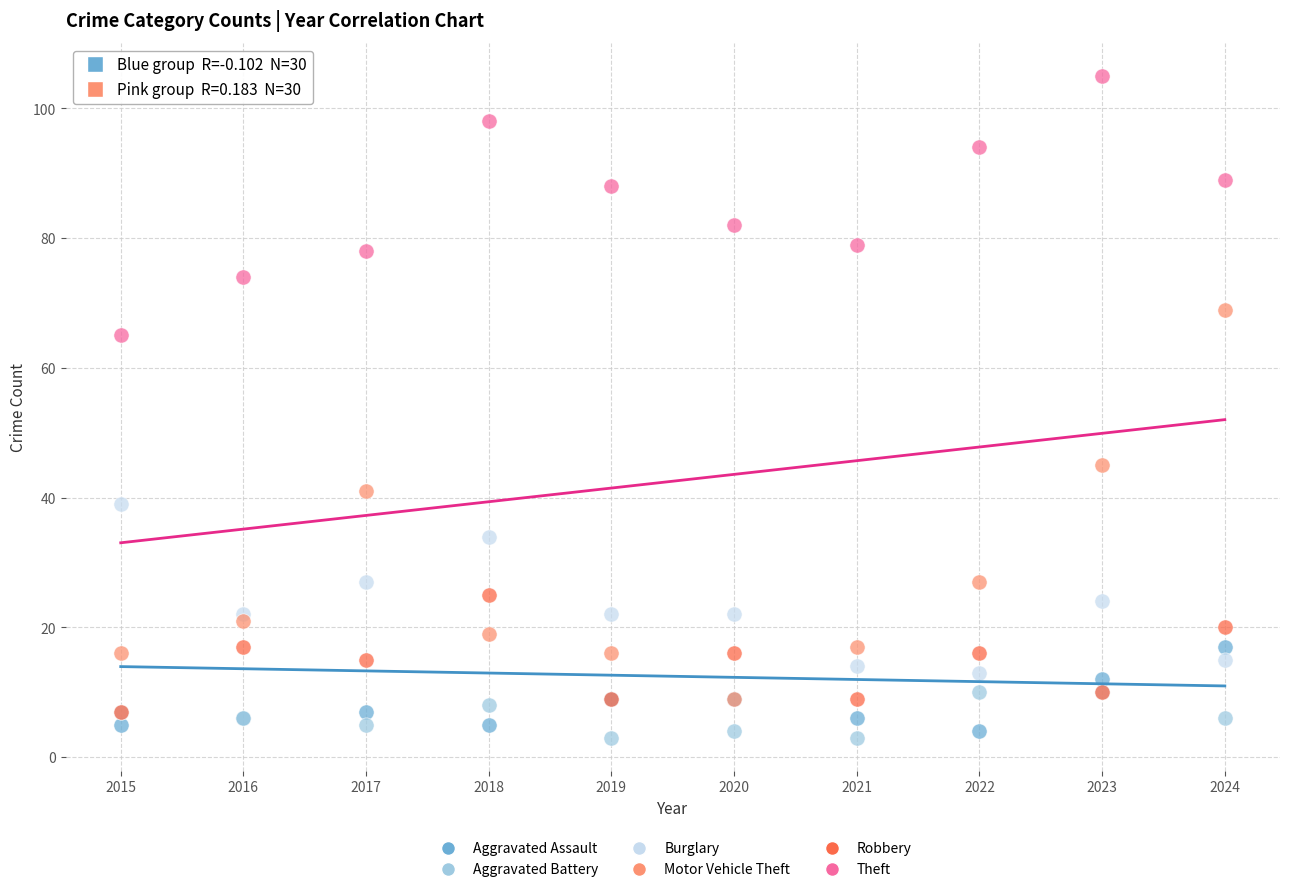

Which series has the widest spread of Y values?

Motor Vehicle Theft